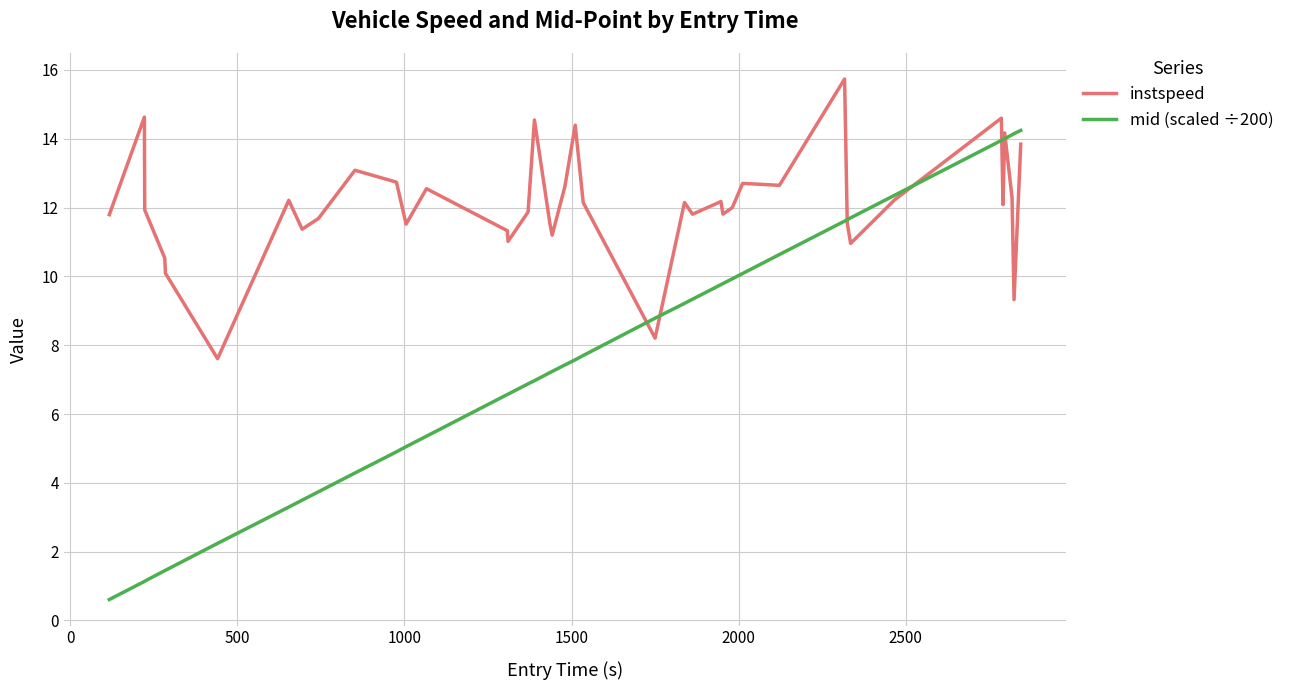

Which series has the largest total across all categories?

instspeed